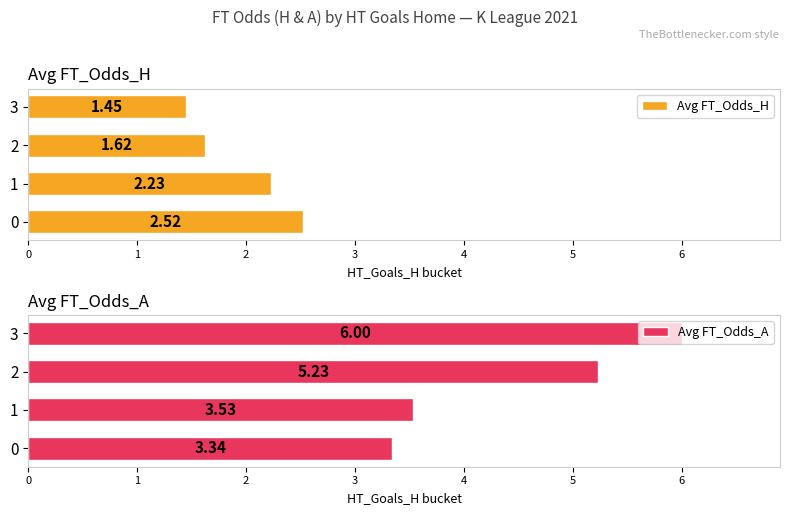

Is it true that Avg FT_Odds_A equals 5.1 at 0?

False